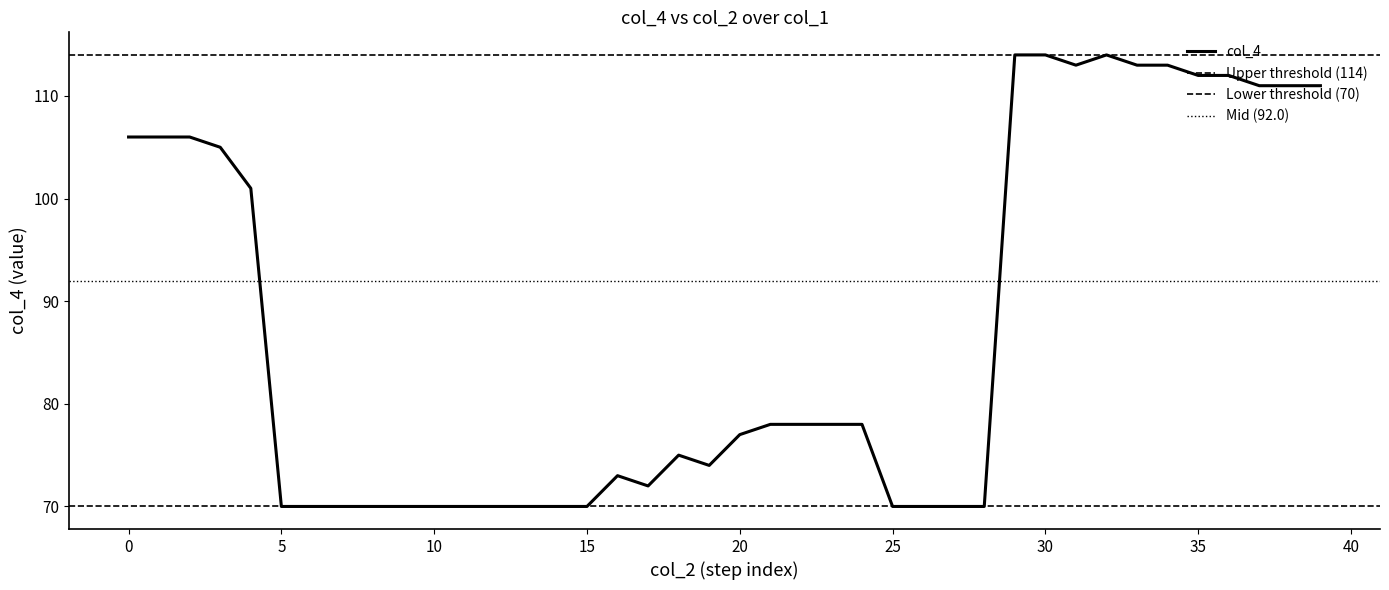

List the labels in order of value, largest first.

29, 30, 32, 31, 33, 34, 35, 36, 37, 38, 39, 0, 1, 2, 3, 4, 21, 22, 23, 24, 20, 18, 19, 16, 17, 5, 6, 7, 8, 9, 10, 11, 12, 13, 14, 15, 25, 26, 27, 28